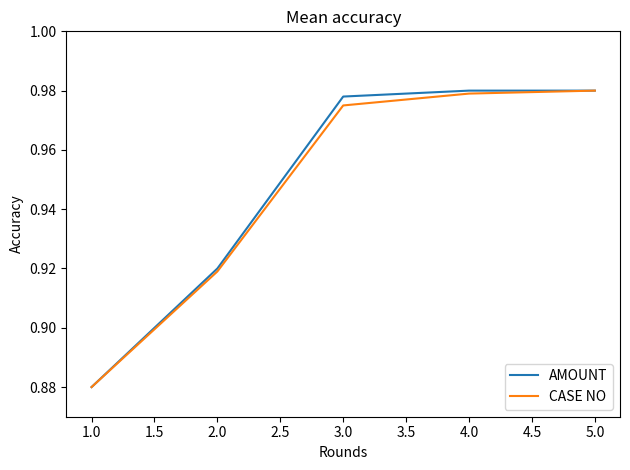

What position from the left is 4.0?

4